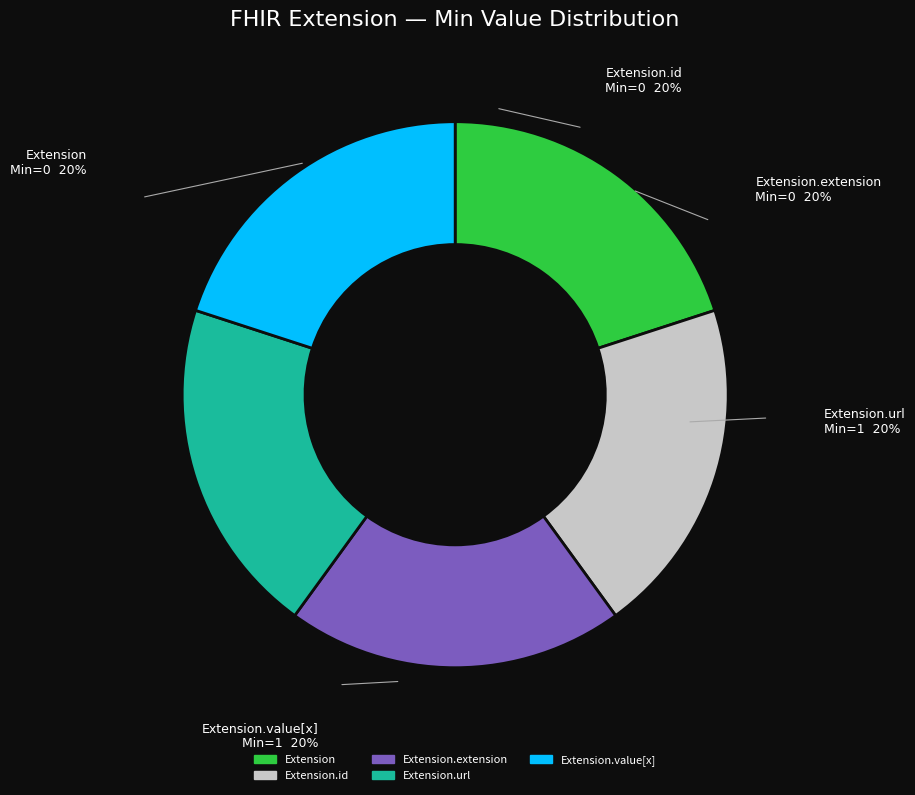

How many segments does this pie chart have?

5